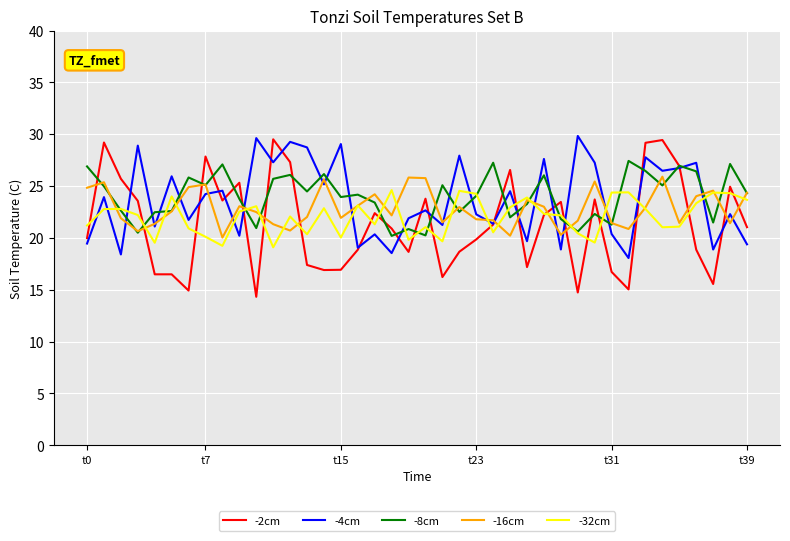

Which series has the widest spread of values?

-2cm